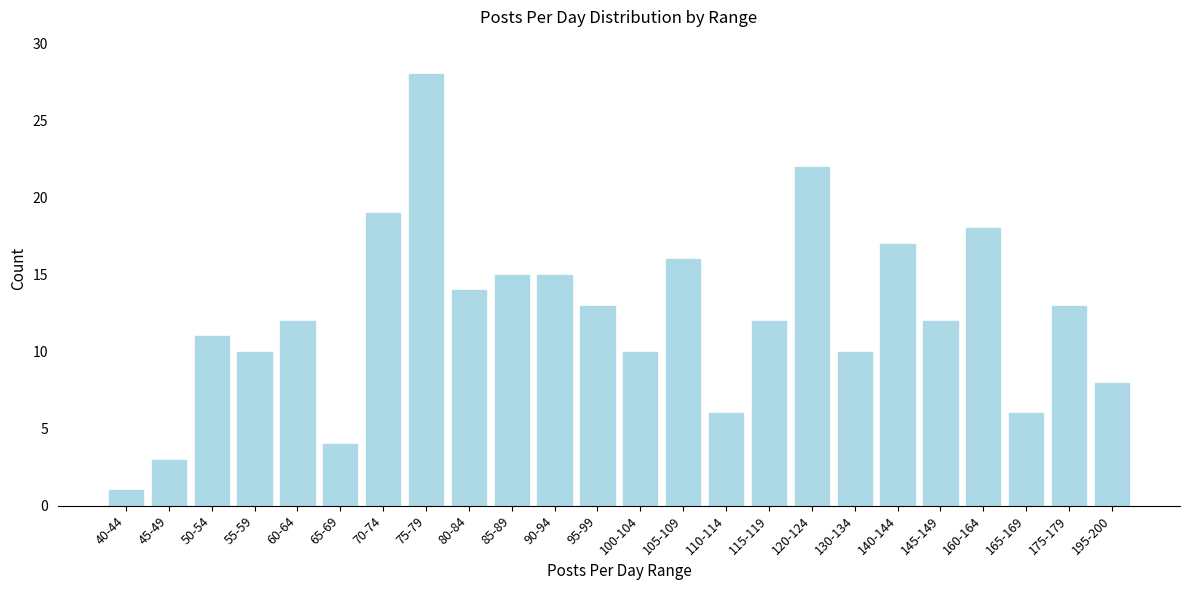

Reading left to right, what are all the values shown in this chart?

1	3	11	10	12	4	19	28	14	15	15	13	10	16	6	12	22	10	17	12	18	6	13	8